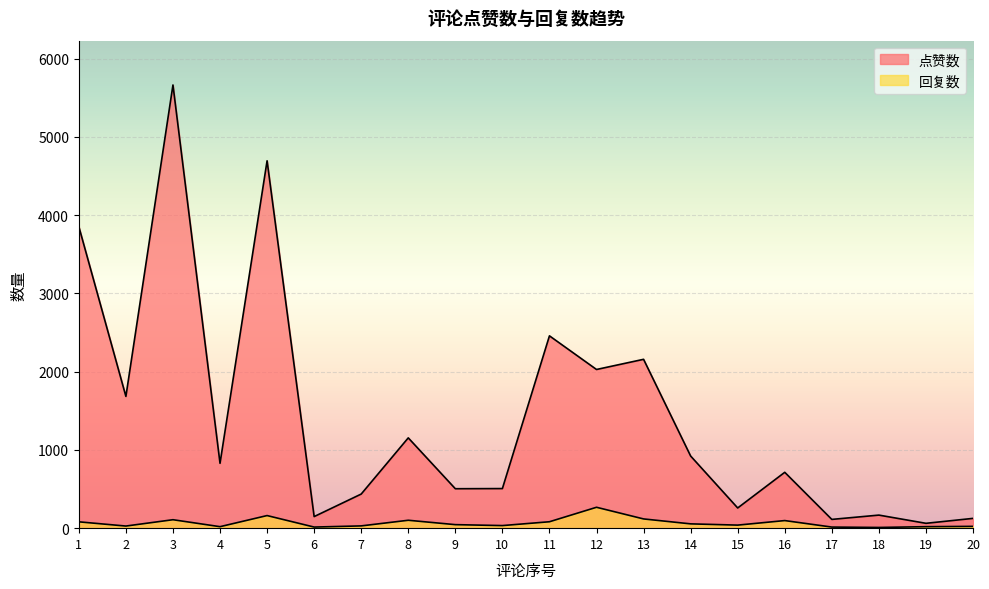

How many categories are shown in the chart?

20